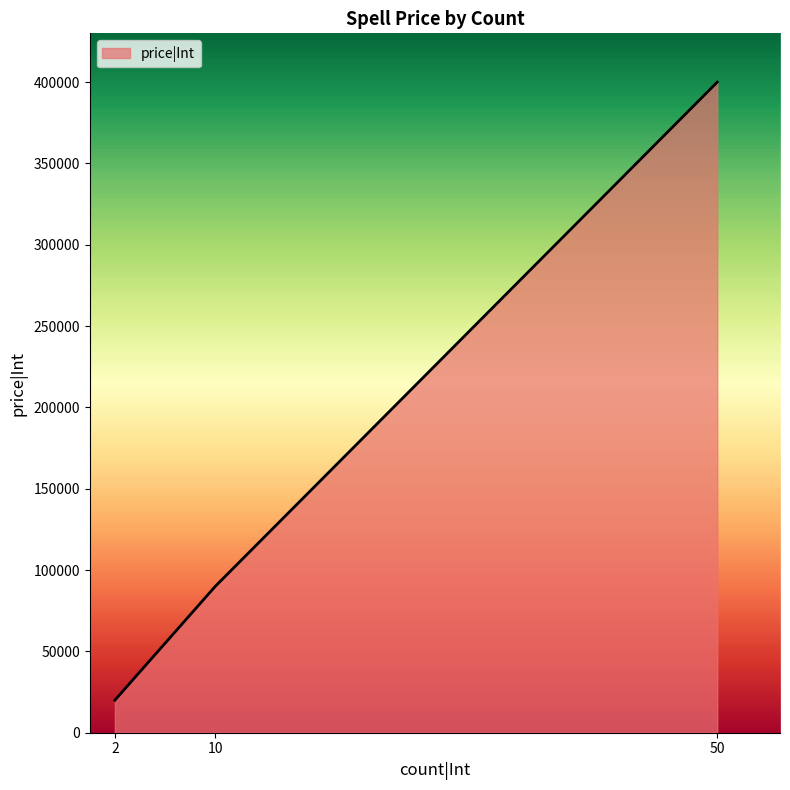

Count the number of categories in the chart.

3